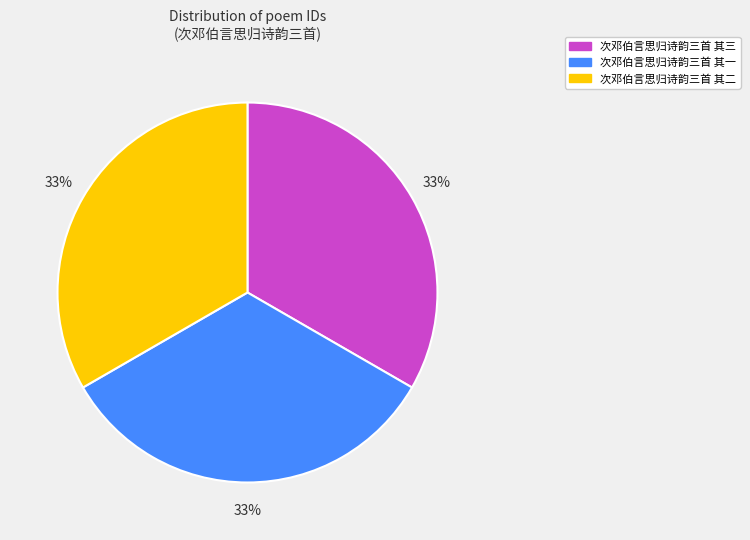

Do 次邓伯言思归诗韵三首 其三 and 次邓伯言思归诗韵三首 其二 together represent more than half of the pie?

Yes